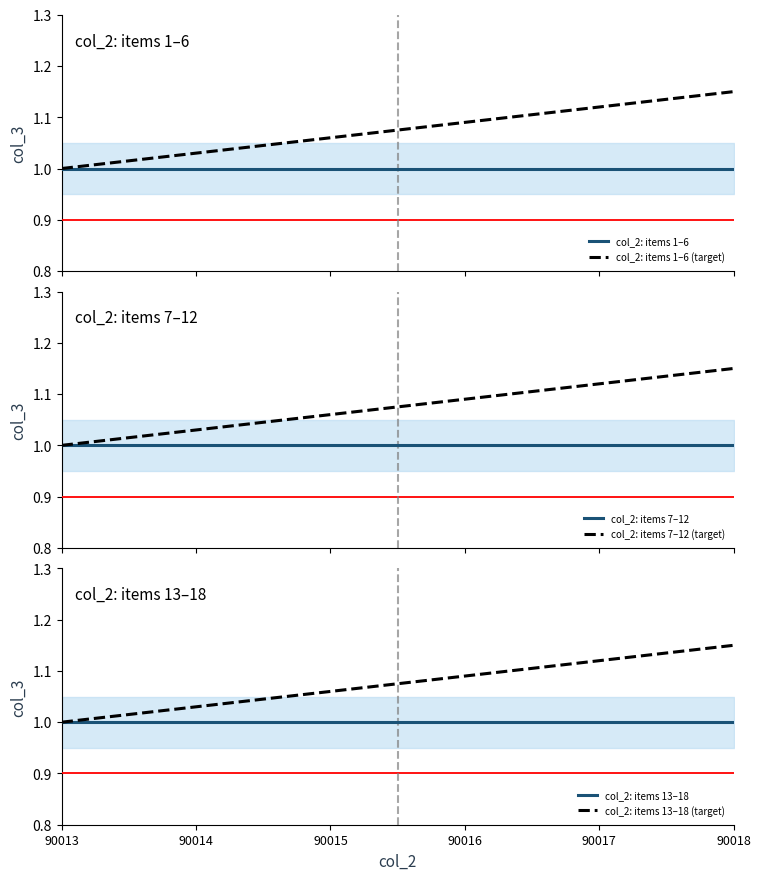

How many lines are shown in the chart?

6